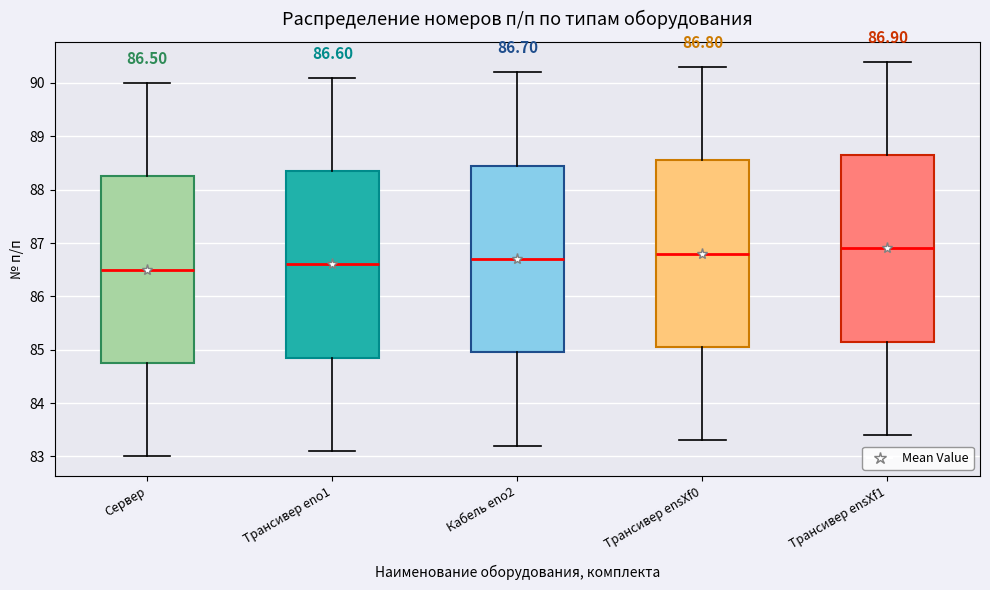

Which box's median line is the highest?

Трансивер ensXf1